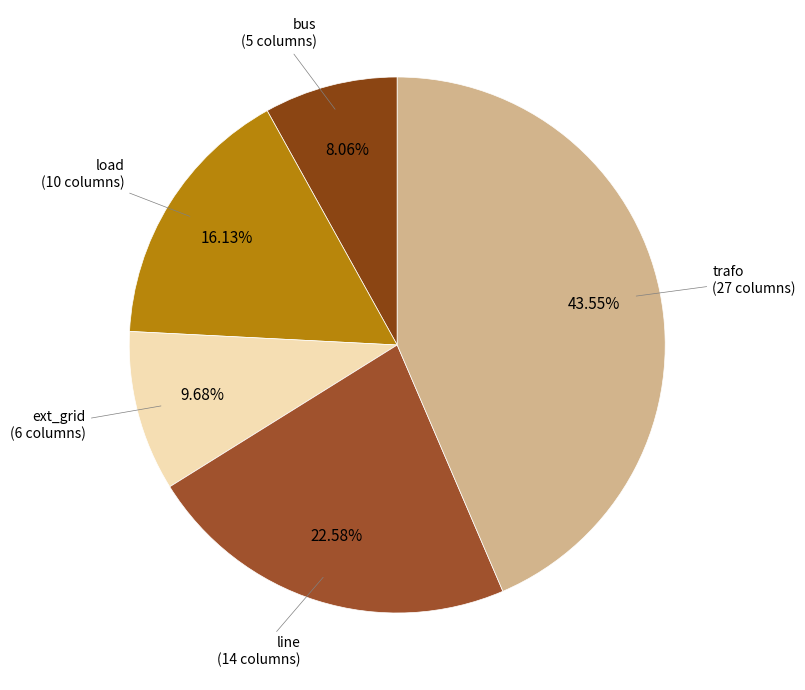

What percentage is NOT represented by line?

77.4%